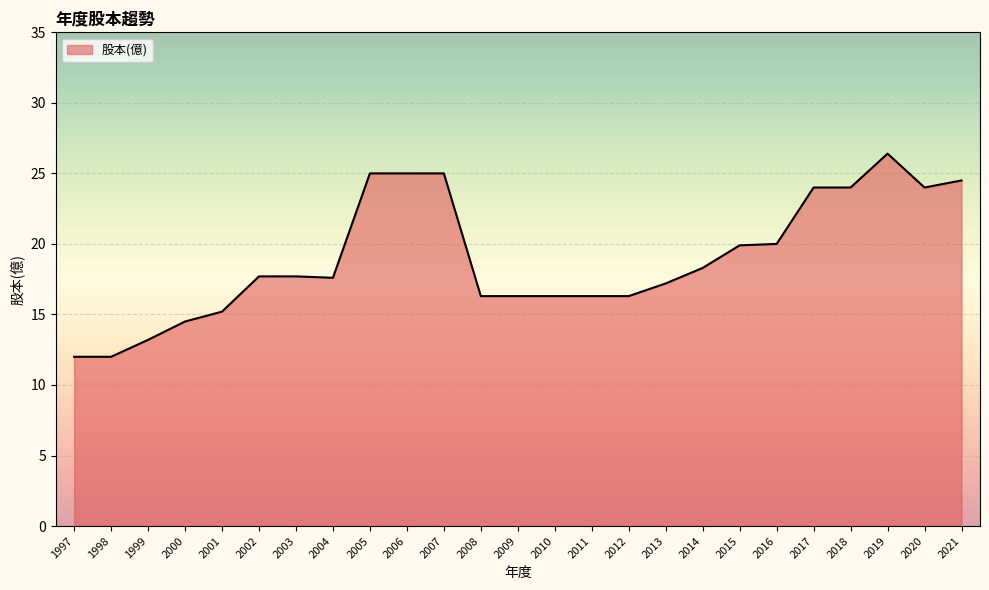

Count the number of categories in the chart.

25